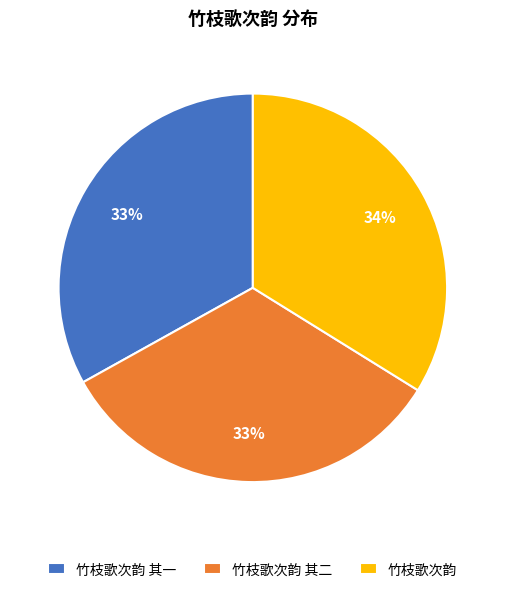

Count the number of slices in the pie.

3